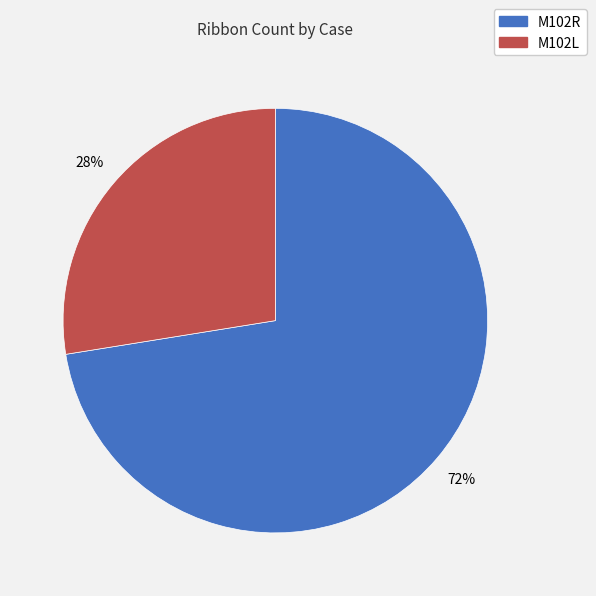

Between M102L and M102R, which is larger?

M102R